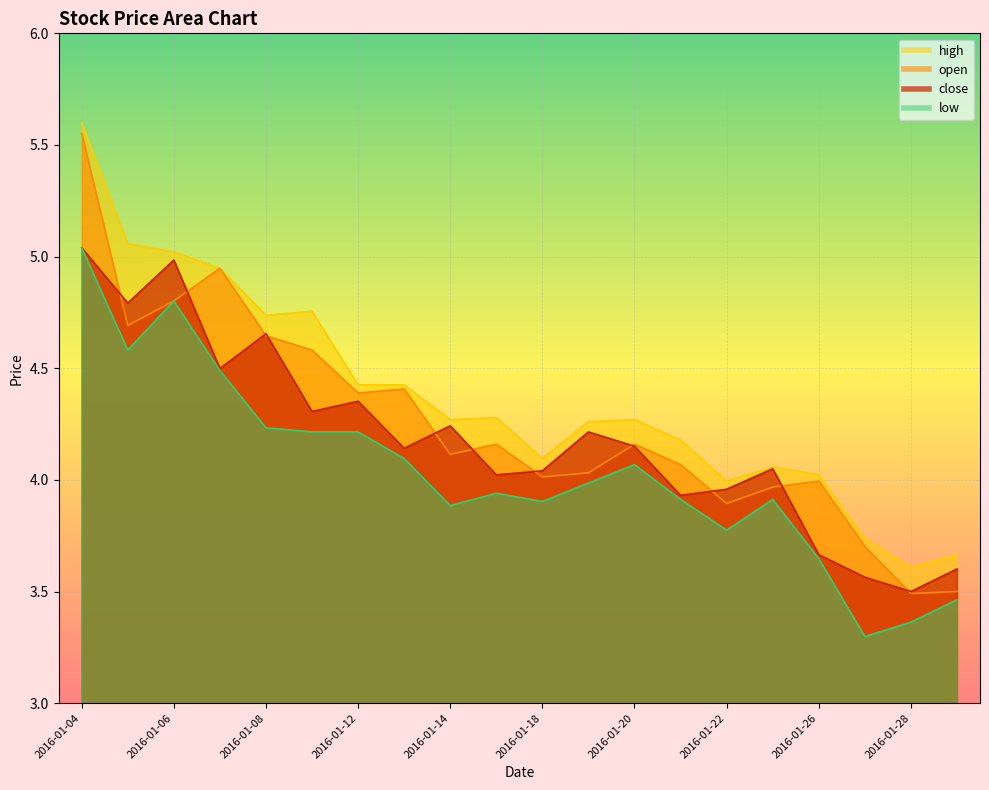

Where is the first local maximum for close?

2016-01-06